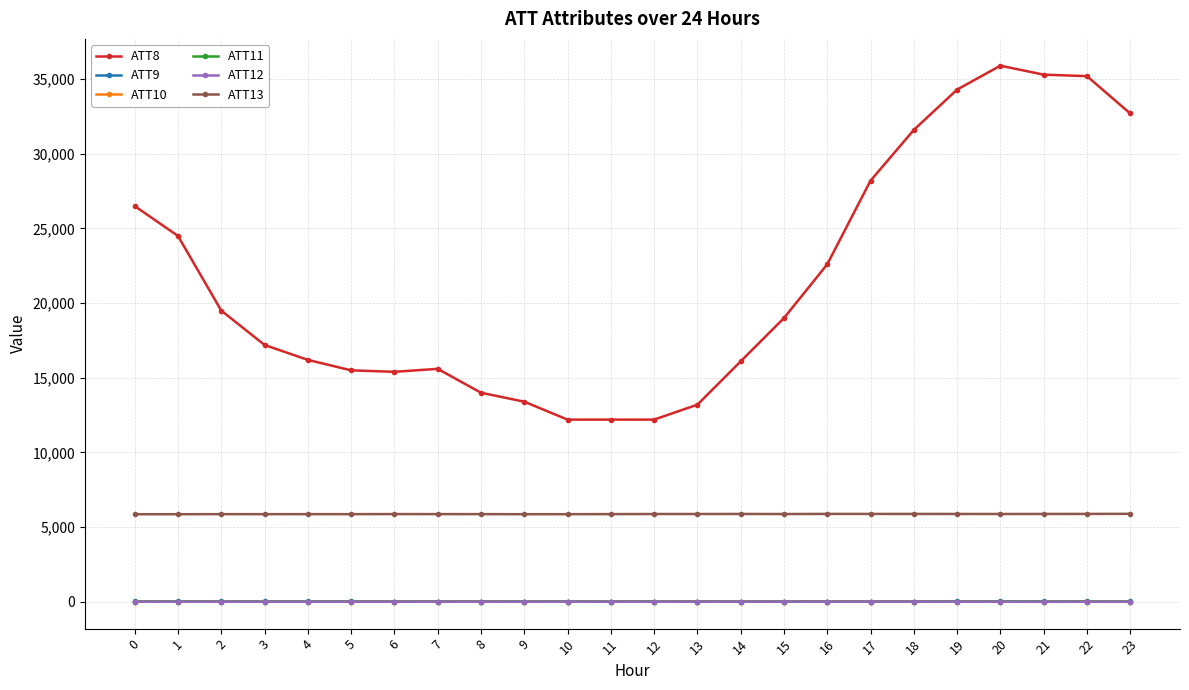

What is the value of the ATT12 point at the 12th from the left?

2.6